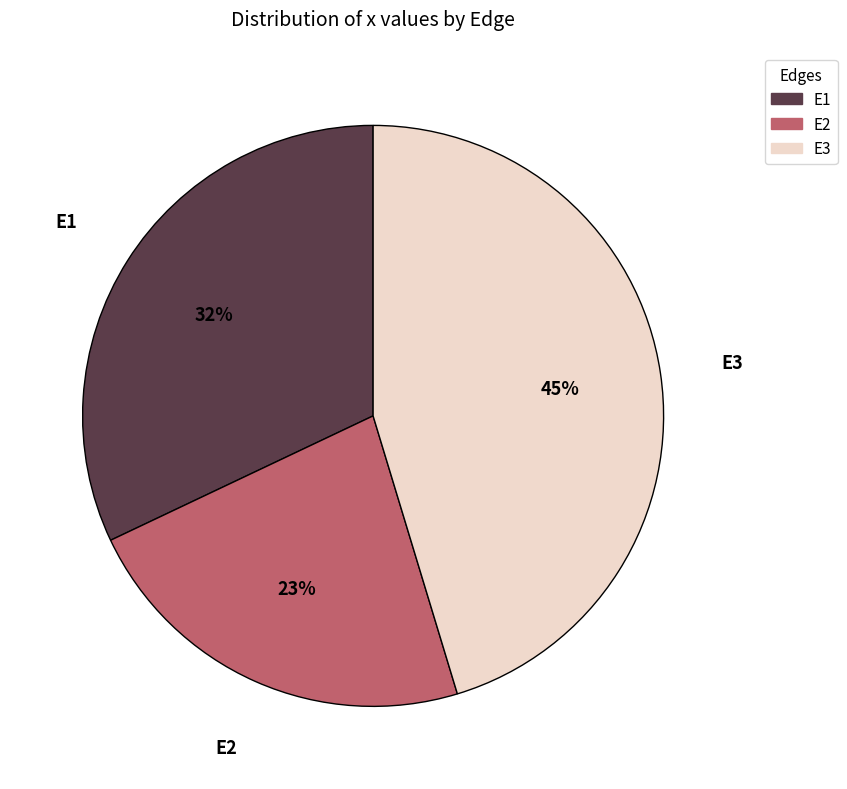

Rank the categories by value from highest to lowest.

E3, E1, E2